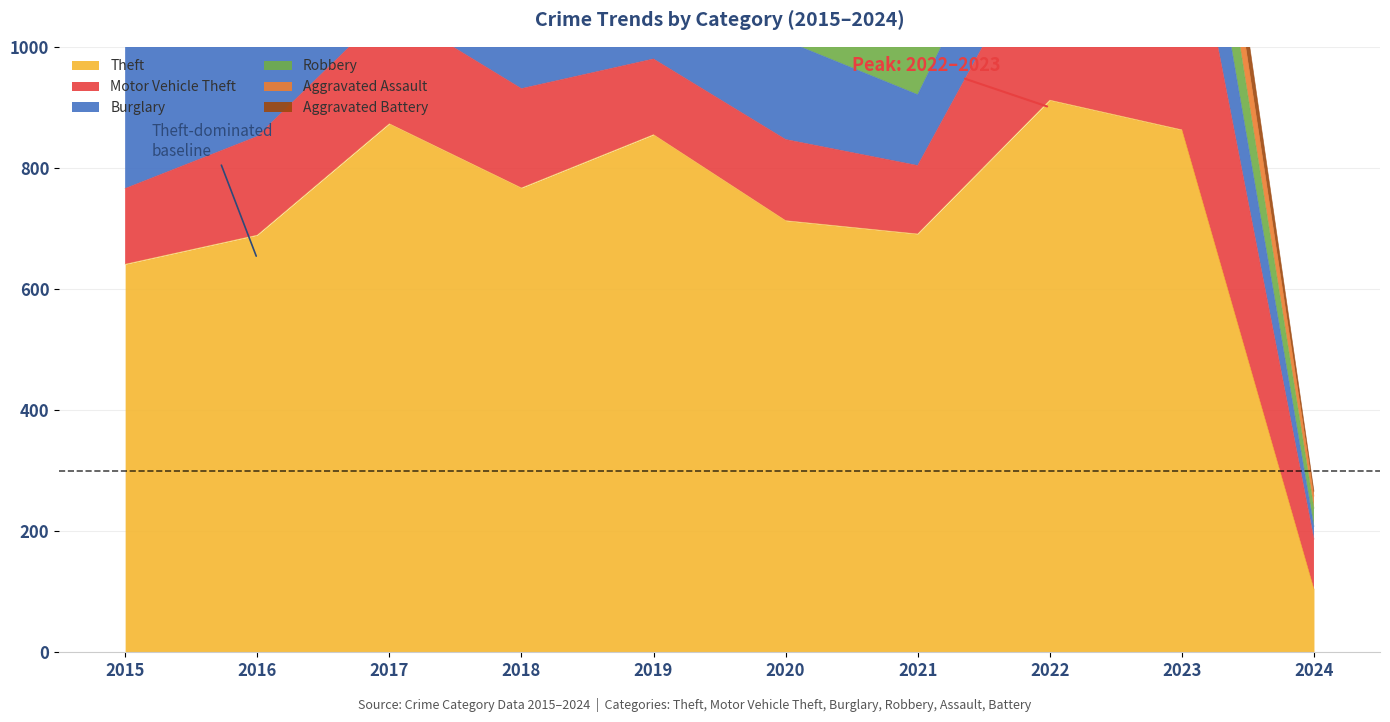

Which series changed the most between 2016 and 2018?

Theft